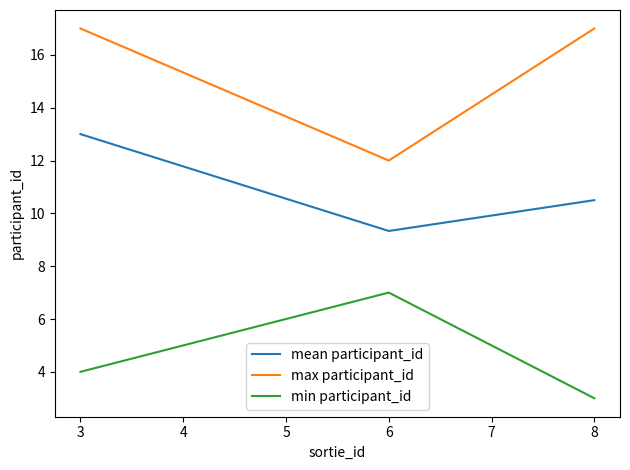

Count the number of categories in the chart.

3